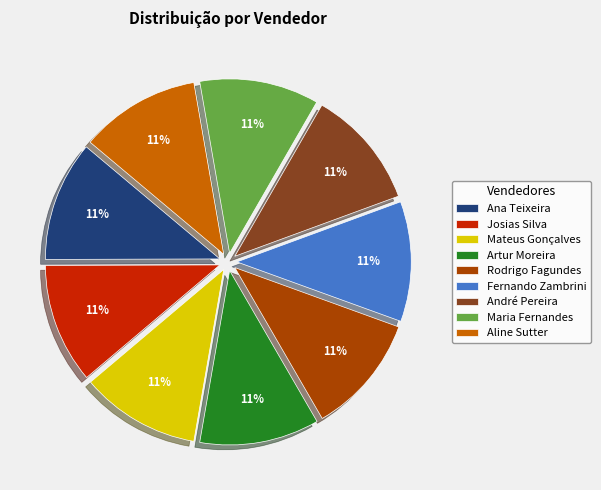

What is the ratio of the value at Fernando Zambrini to the value at Rodrigo Fagundes?

1.0